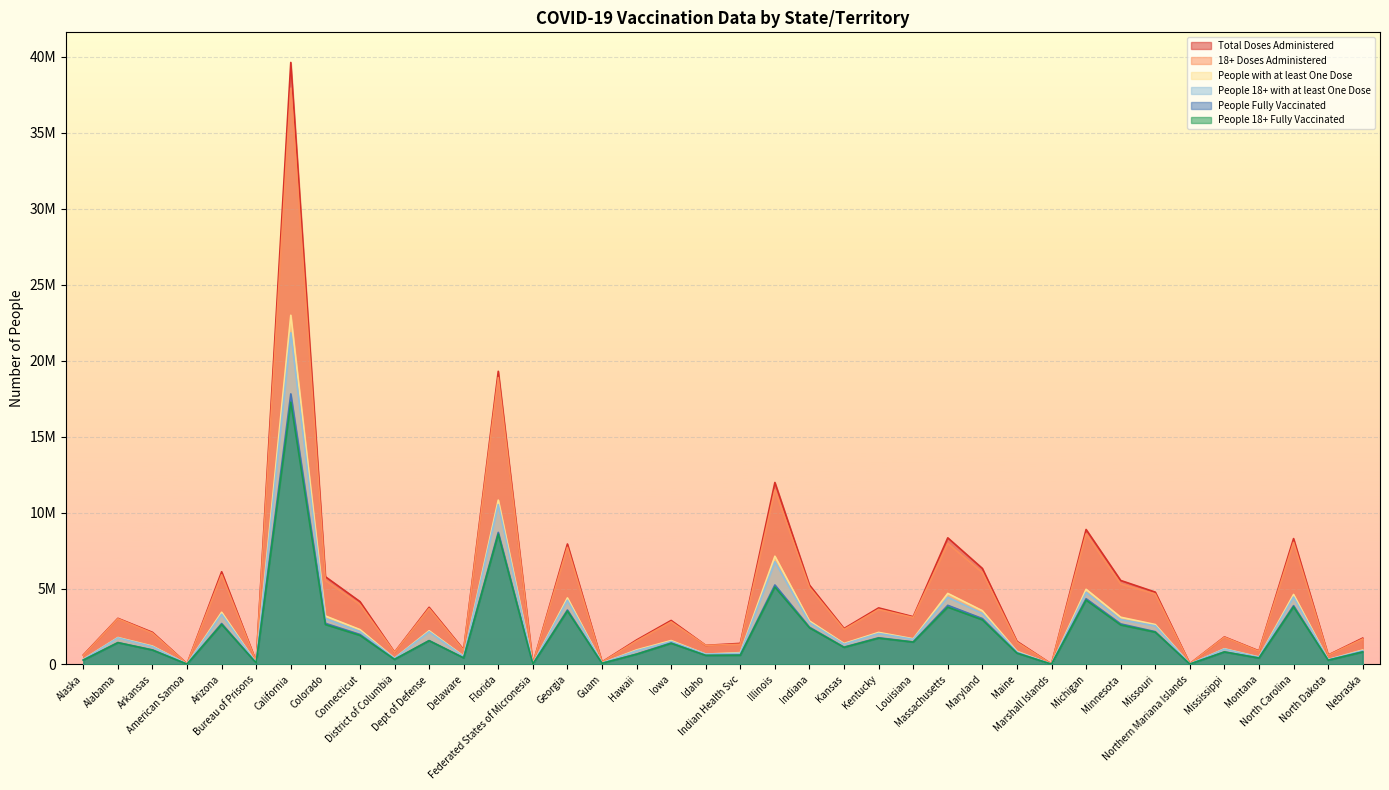

What is the difference between the maximum and minimum values in the 18+ Doses Administered series?

37904299